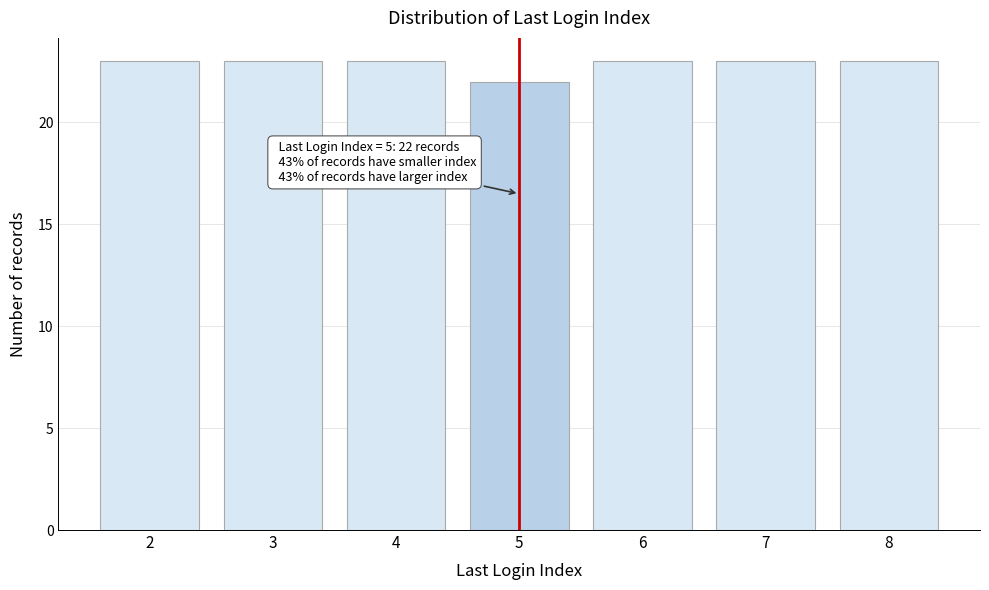

Reading left to right, transcribe all the data shown in this chart.

2=23	3=23	4=23	5=22	6=23	7=23	8=23